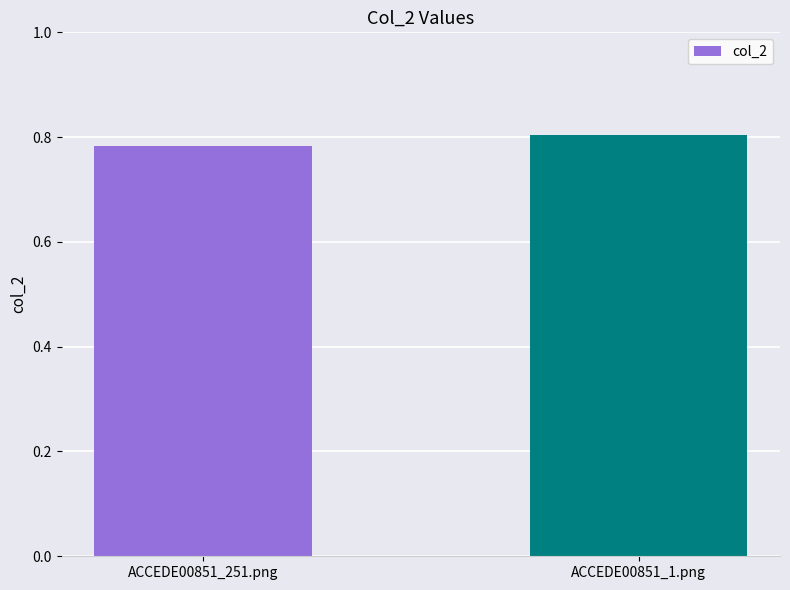

List the labels in order of value, smallest first.

ACCEDE00851_251.png, ACCEDE00851_1.png